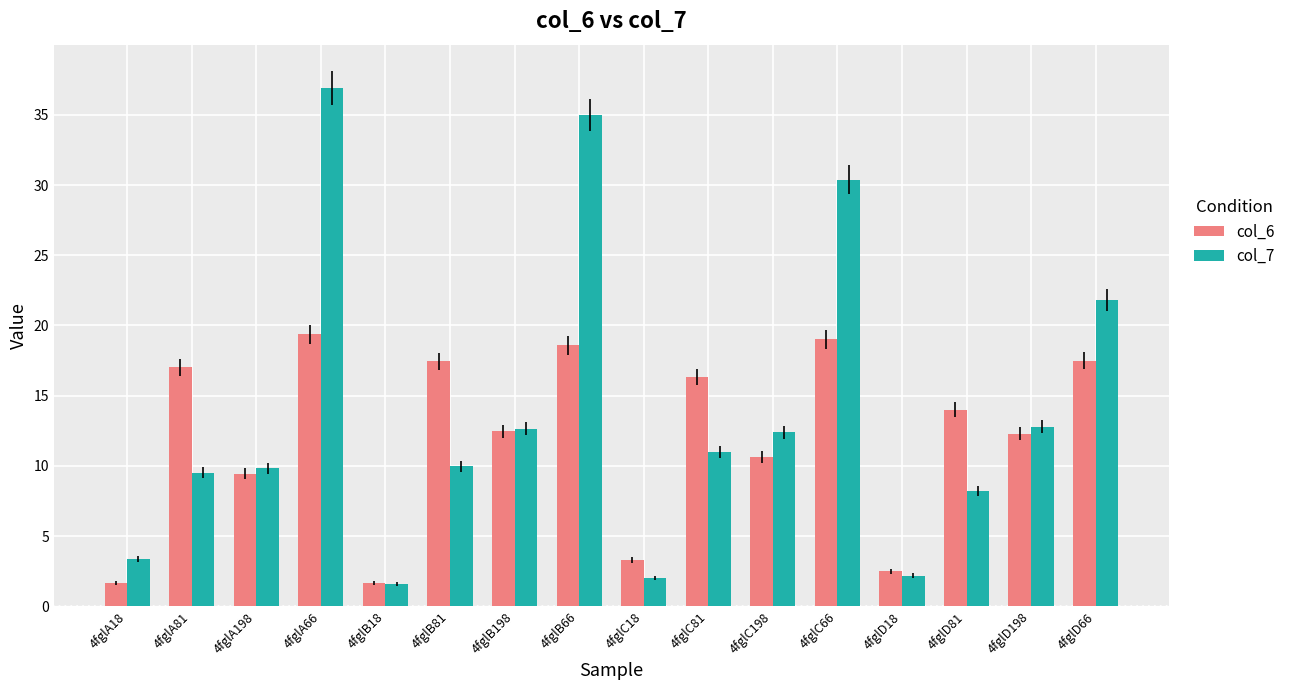

True or false: col_7 has a value of 2.0 at 4fglC18.

True